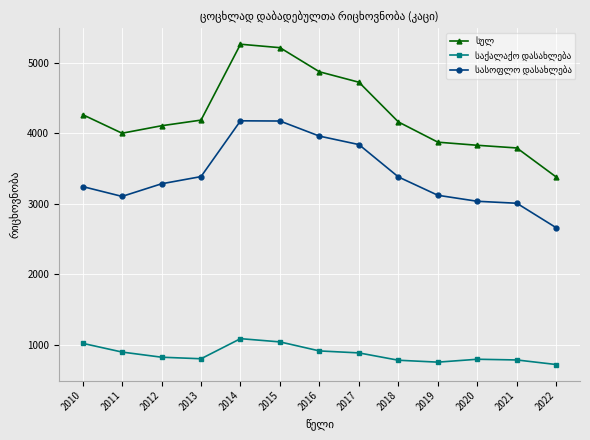

What is the minimum value shown in the chart?

719